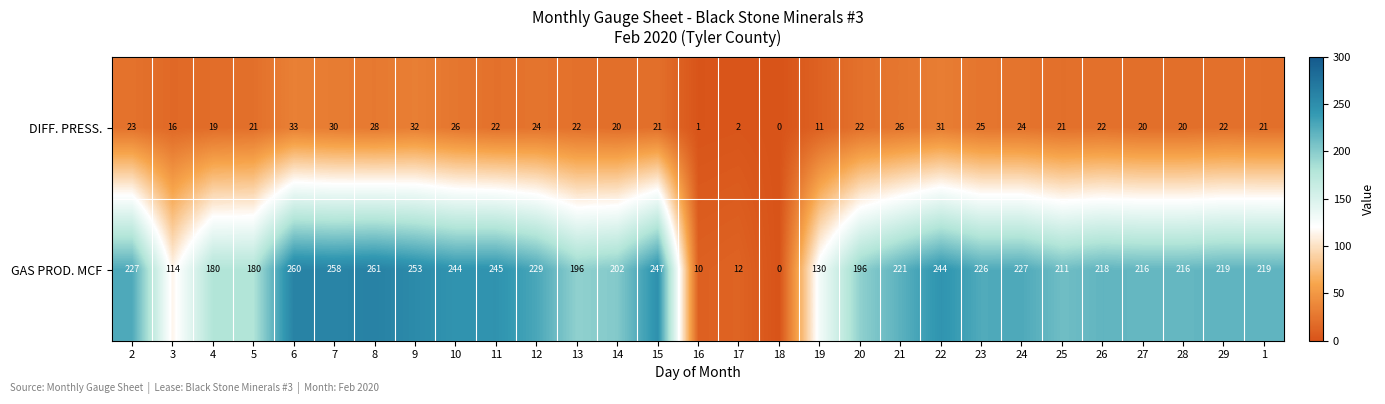

The value of DIFF. PRESS. at 18 is 0. True or false?

True